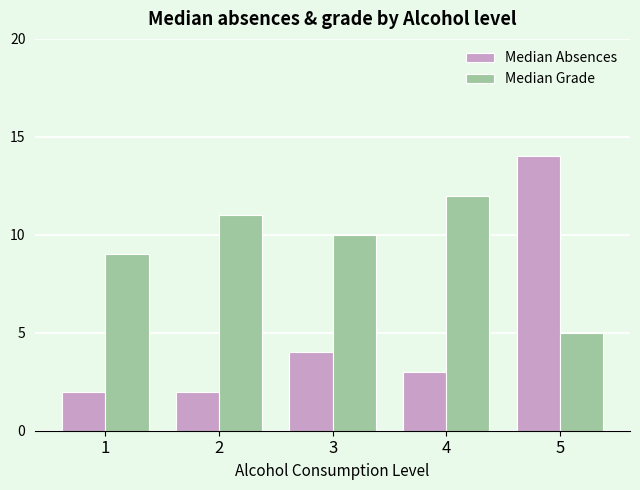

What is the value of the Median Grade bar at the 3rd from the left?

10